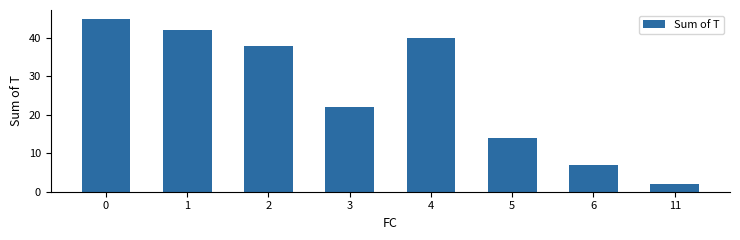

Which label corresponds to the smallest value in the chart?

11